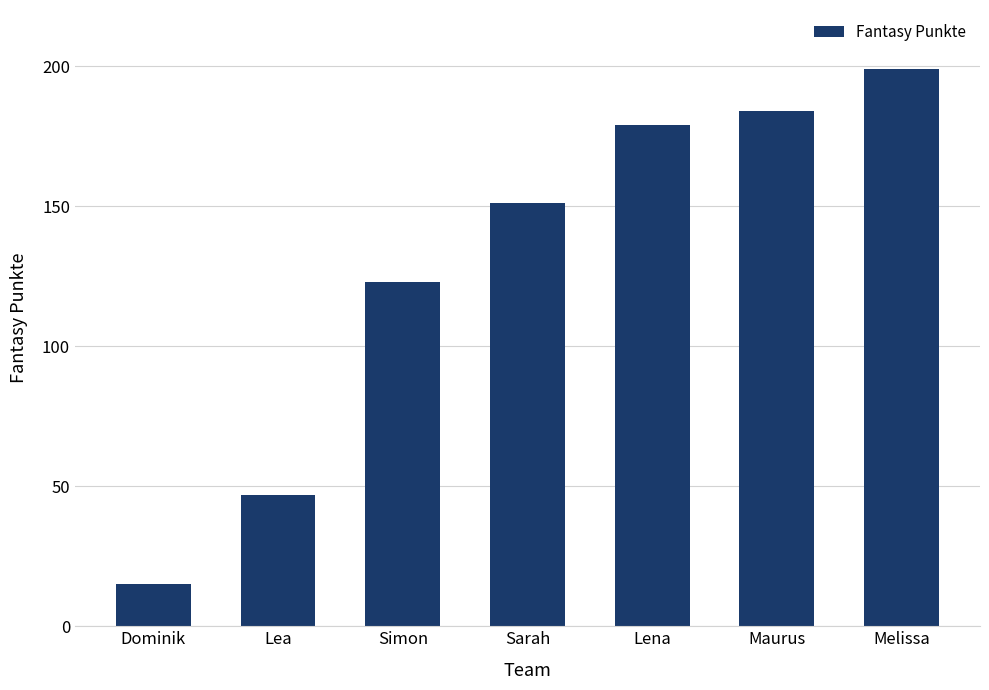

What is the value of the 2nd bar from the left?

47